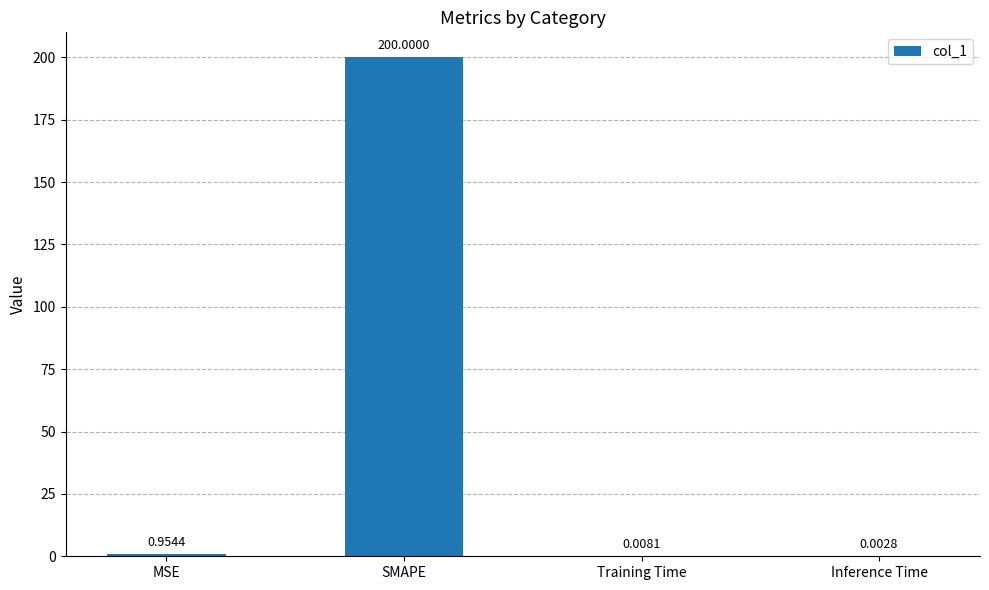

Between SMAPE and Training Time, which is larger?

SMAPE